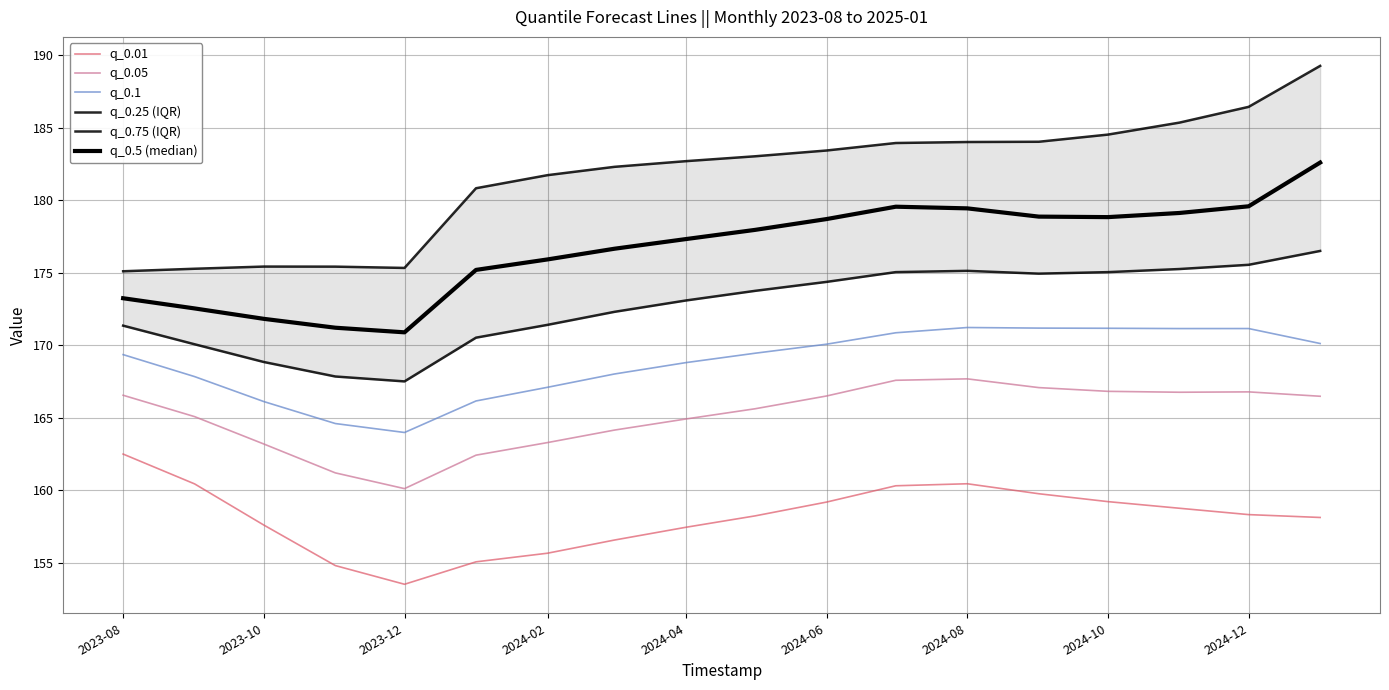

How many interior local peaks does the q_0.05 series have?

2